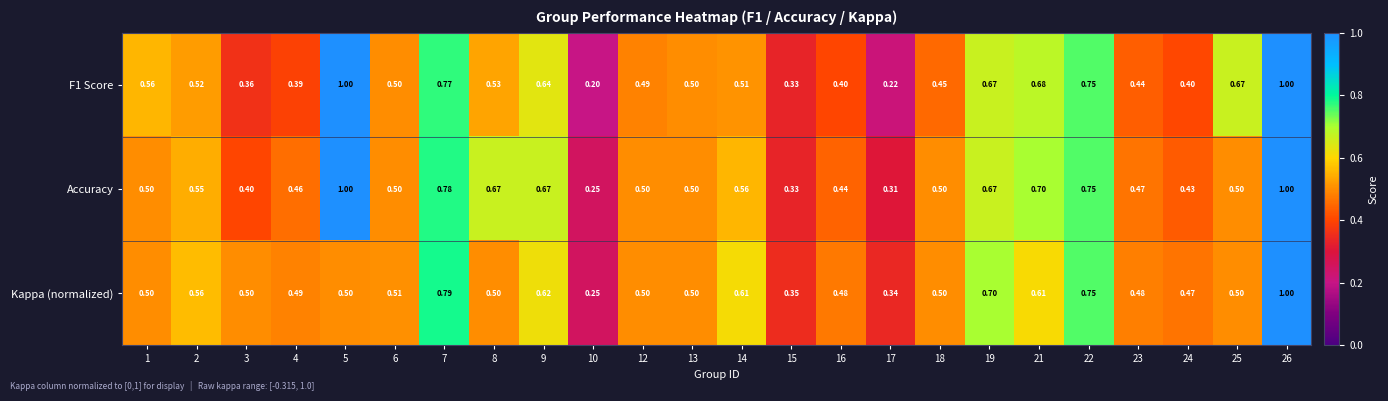

What is the total value across all series at 24?

1.3